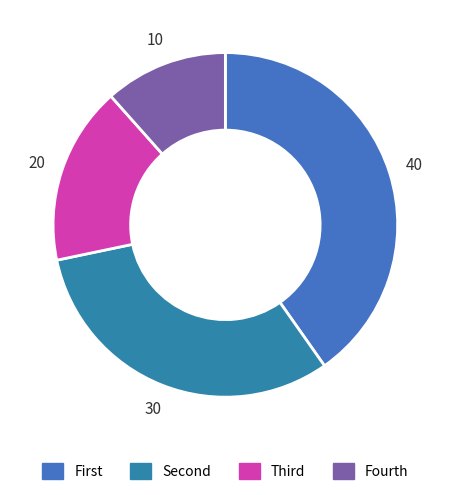

Count the number of slices in the pie.

4